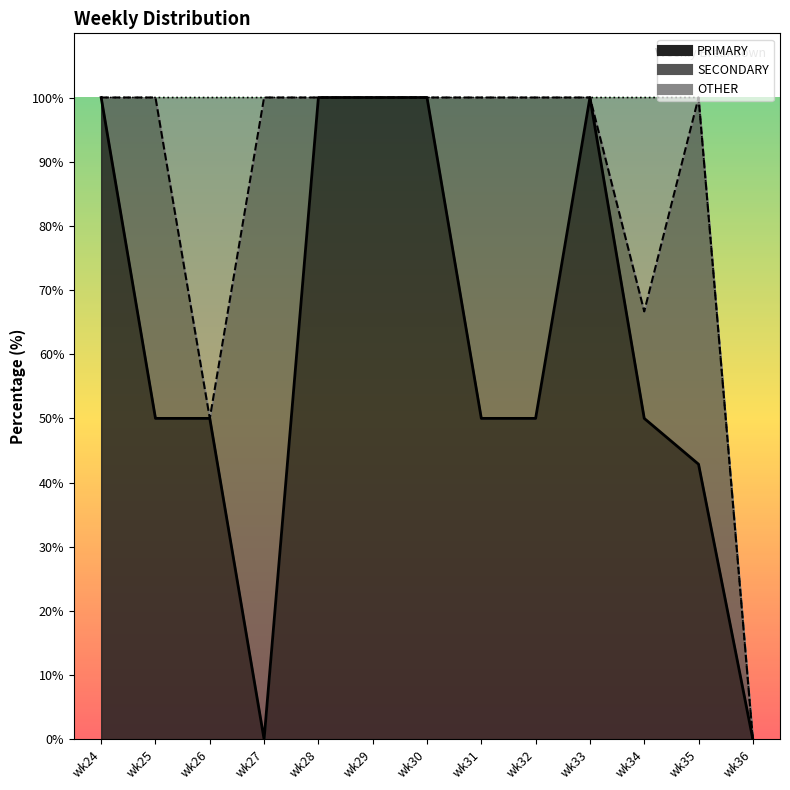

How many interior local peaks does the SECONDARY series have?

3